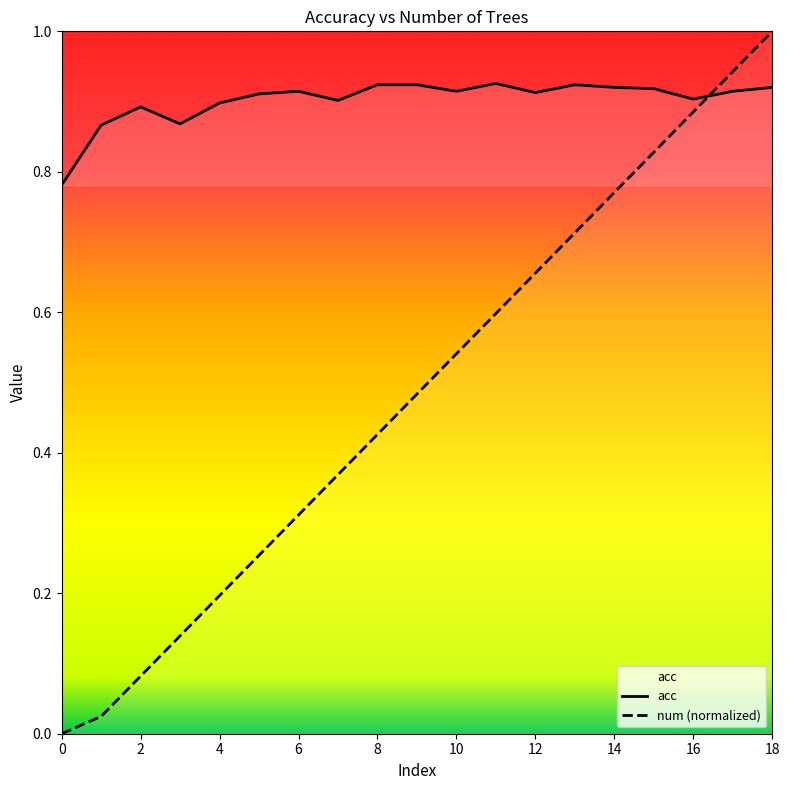

Between which two adjacent categories do num and acc first intersect?

16 and 17